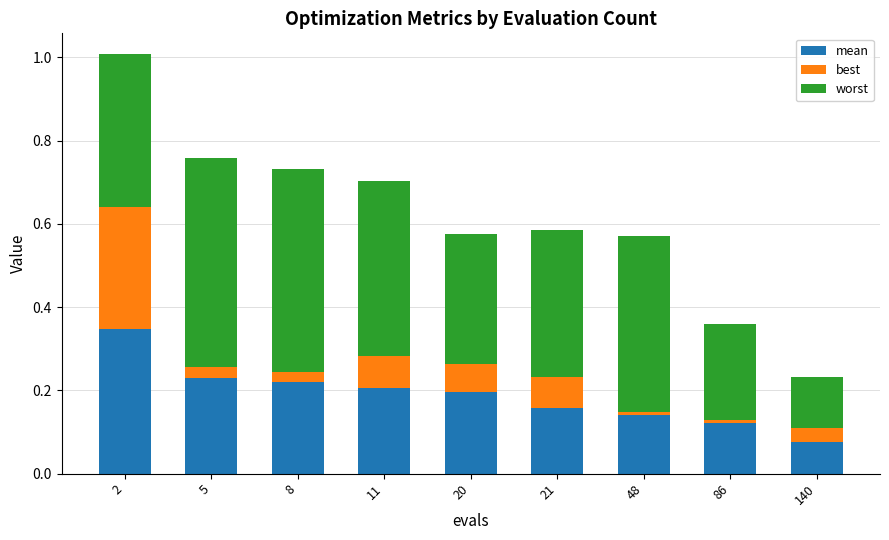

List the series in order of their overall mean, highest first.

worst, mean, best